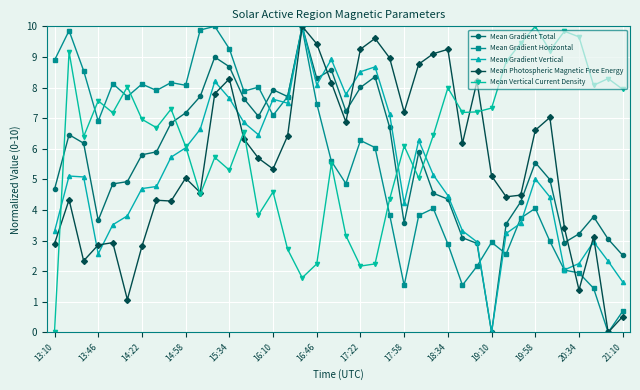

How many intersections are there between Mean Gradient Total and Mean Vertical Current Density?

5